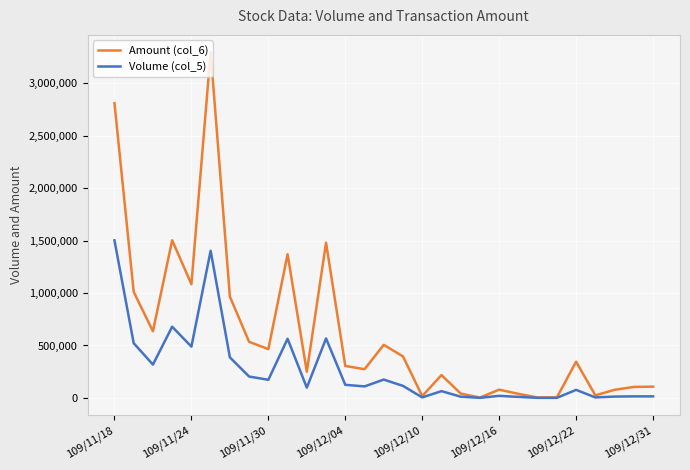

Which series has the largest total across all categories?

Amount (col_6)